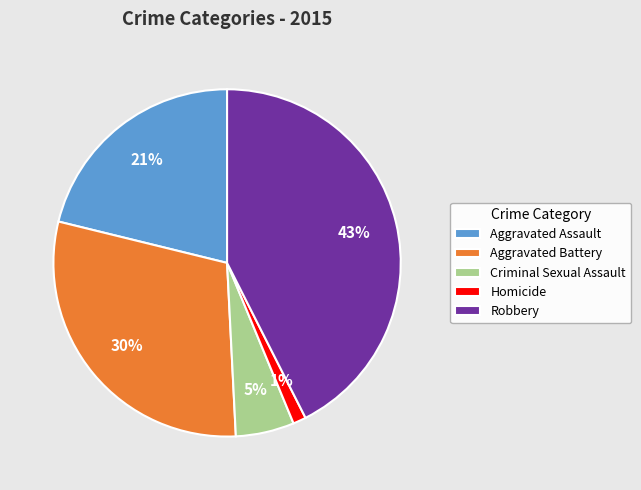

Which category has the biggest portion of the pie?

Robbery